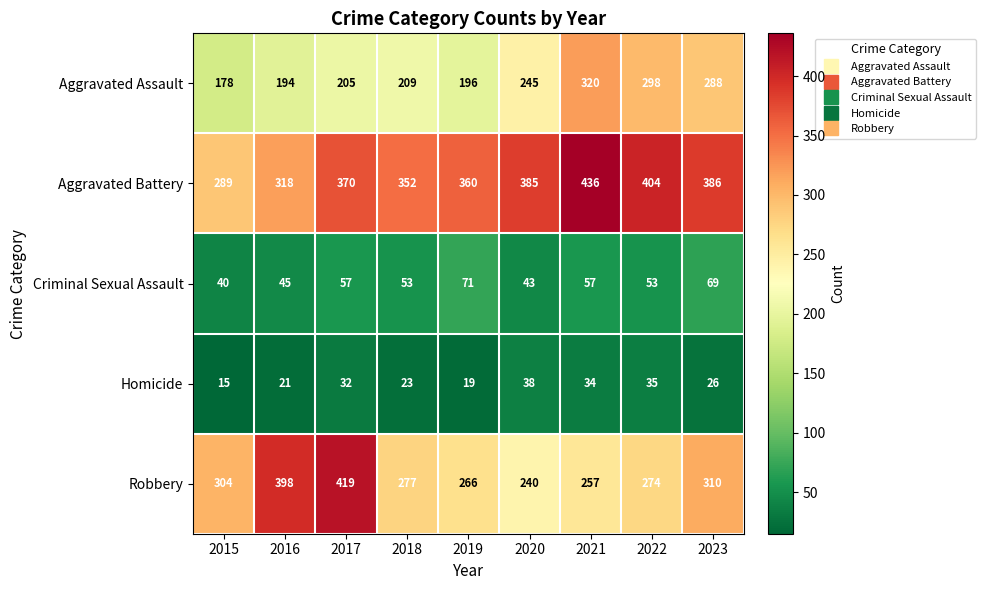

True or false: Homicide has a value of 32 at 2017.

True